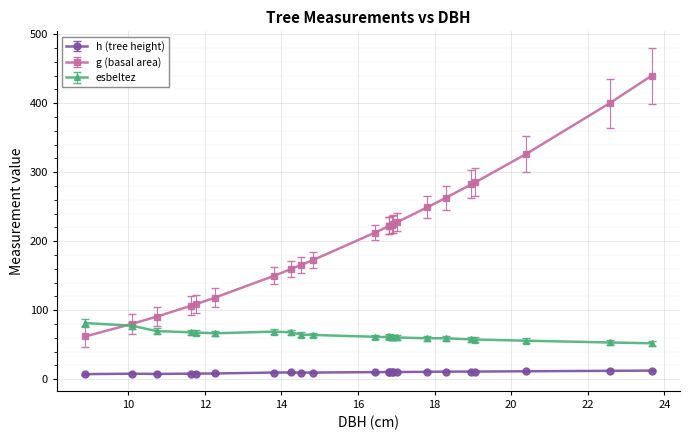

Is the value of g (basal area) at 16.82 greater than the value of h (tree height) at 16.92?

Yes